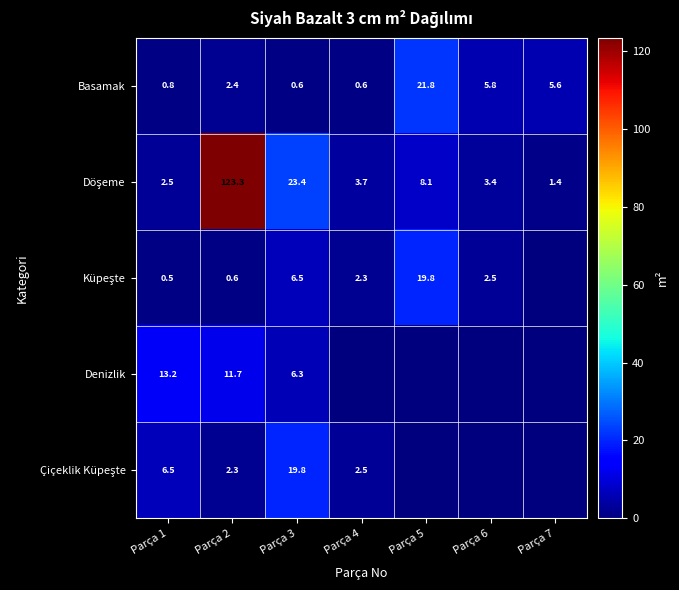

What is the spread (max minus min) of values at Parça 3?

22.8